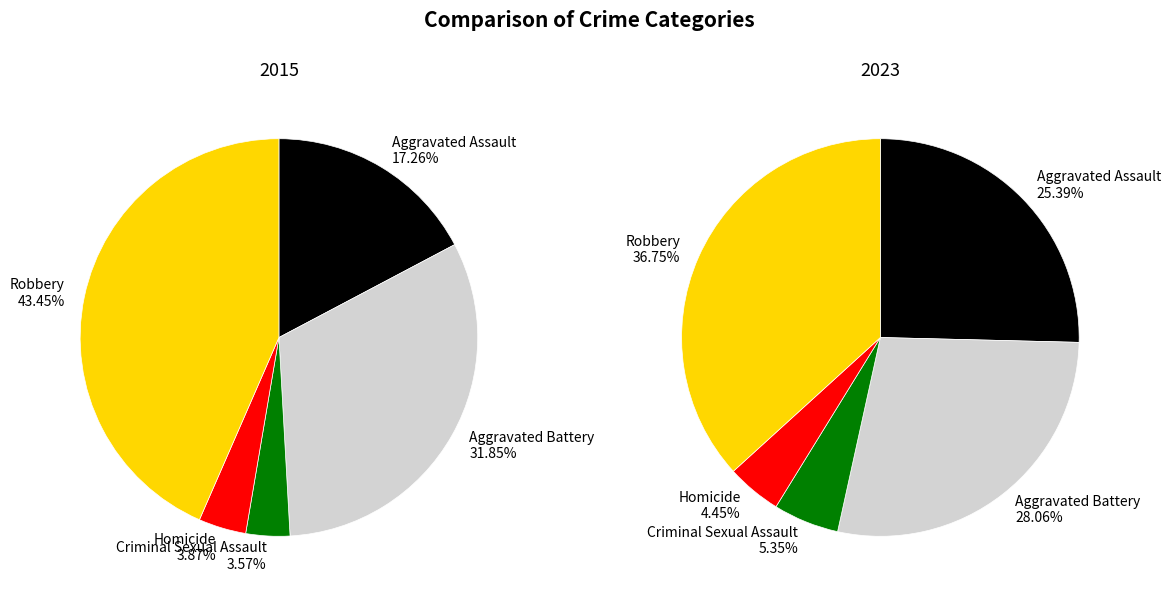

Between Homicide and Aggravated Assault, which is larger?

Aggravated Assault